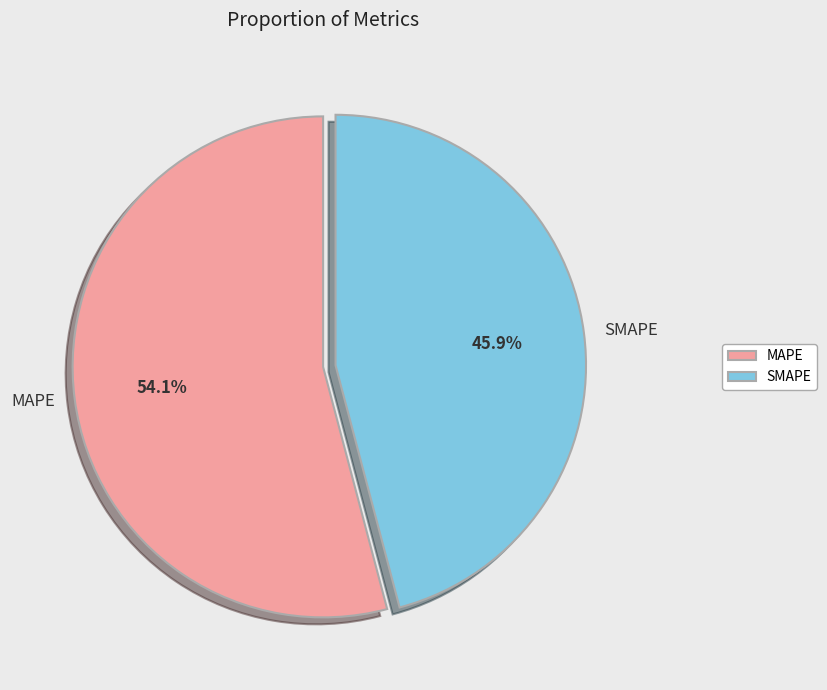

Is SMAPE the majority of the pie?

No